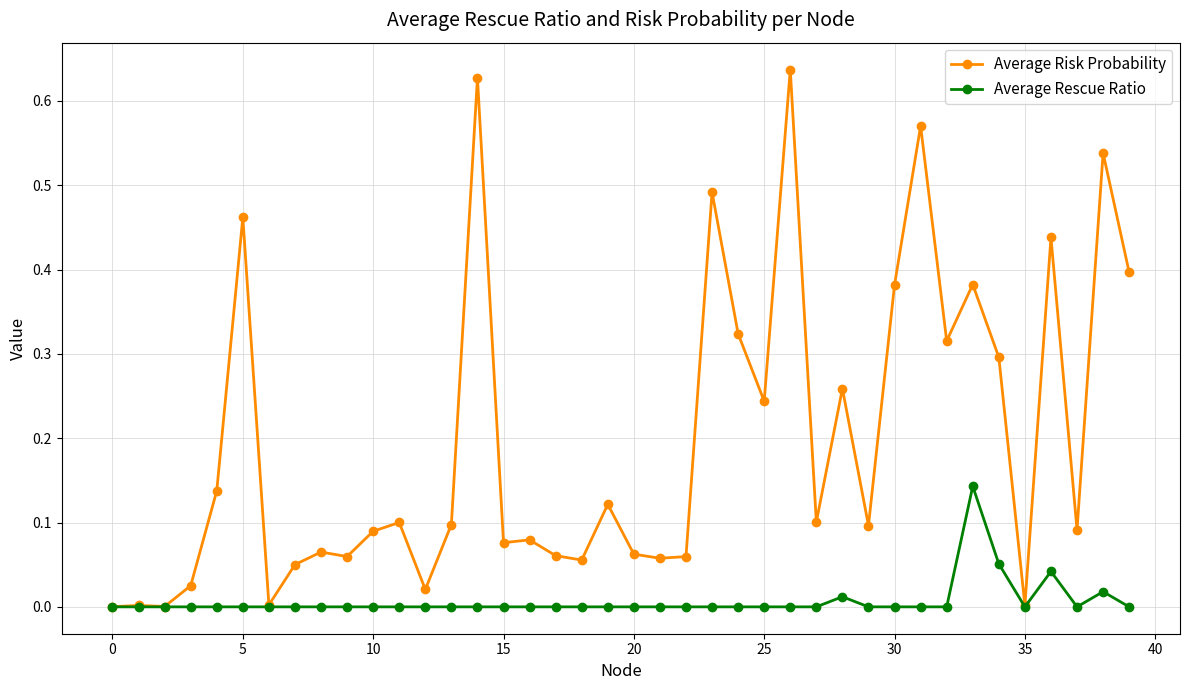

Does the chart have visible grid lines?

Yes